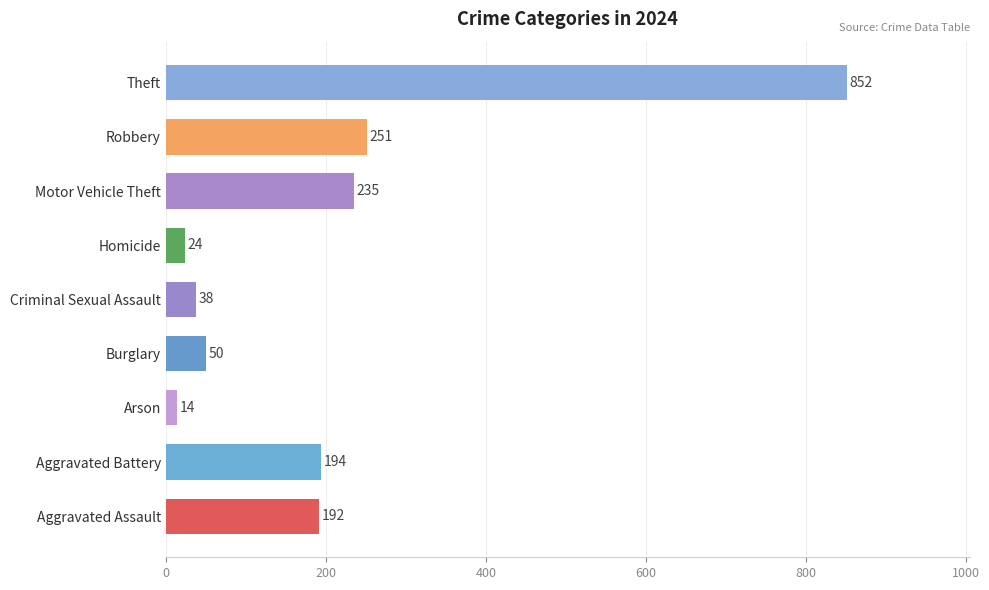

What is the approximate value at Motor Vehicle Theft?

235